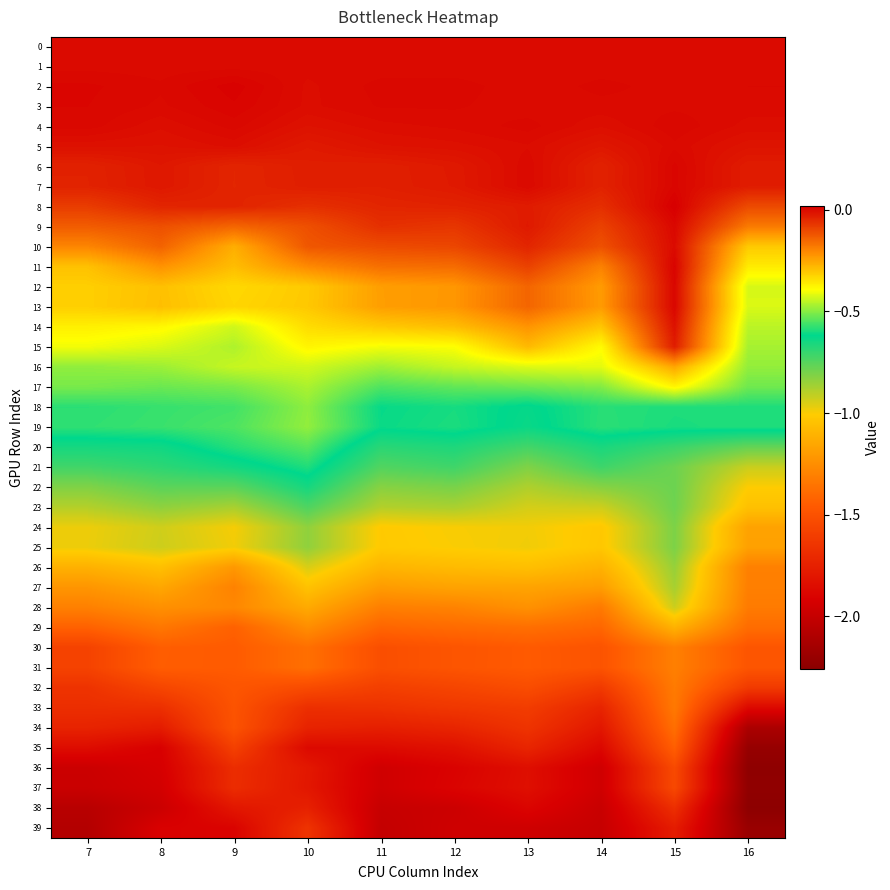

Count the number of data series in this chart.

40